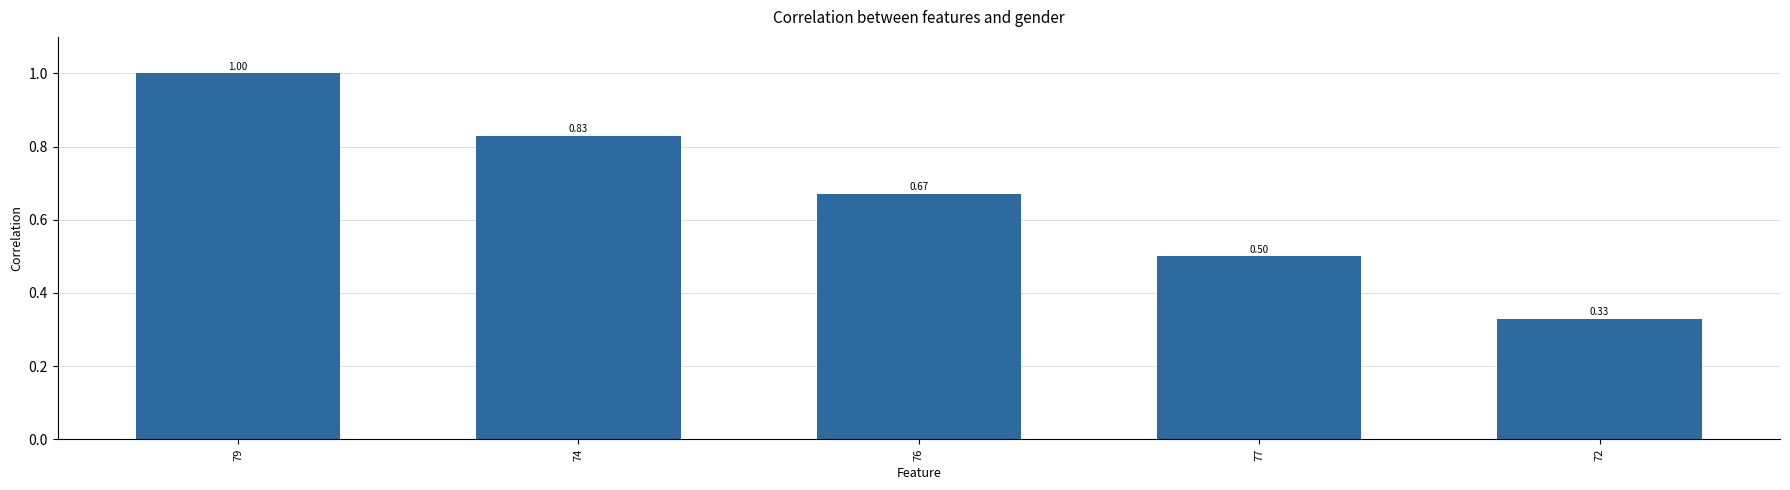

What is the difference between the values at 74 and 76?

0.2